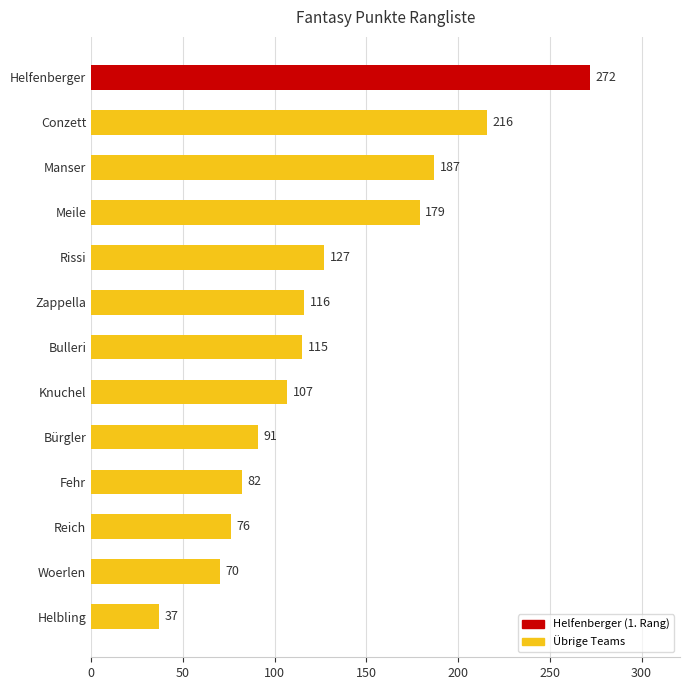

True or false: the data shows 76 at Reich.

True